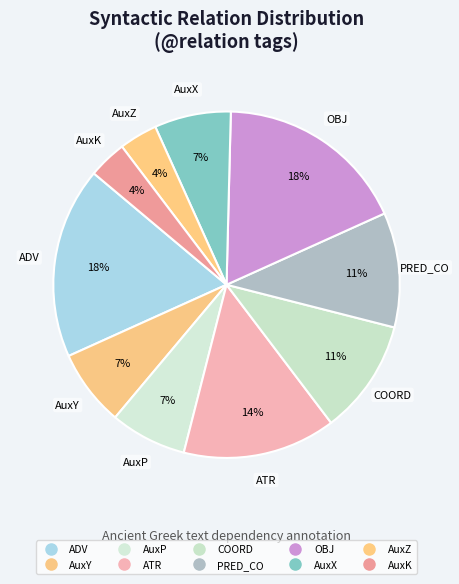

How many slices are in this pie chart?

10